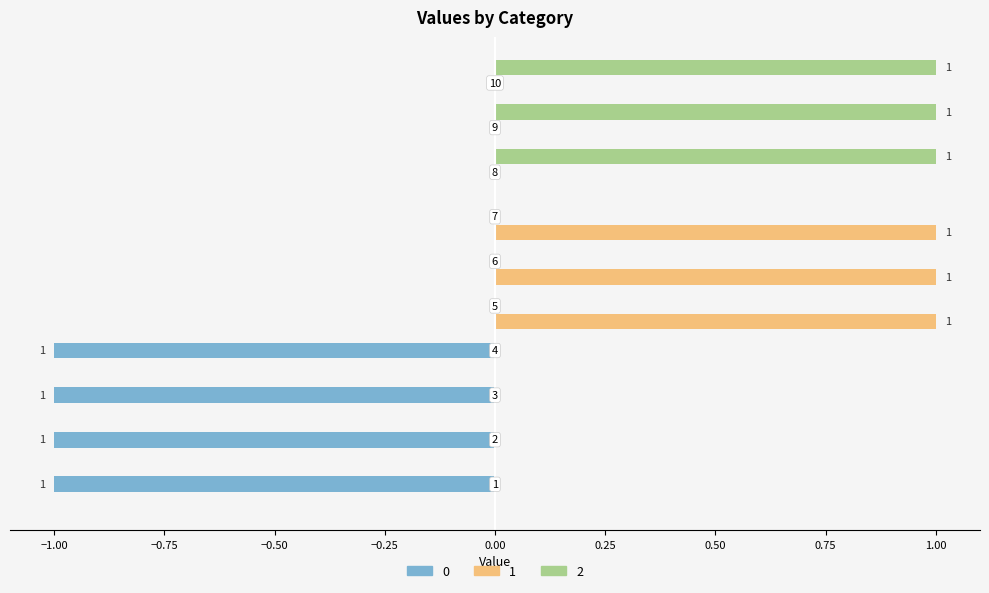

What is the sum of all 0 values?

-4